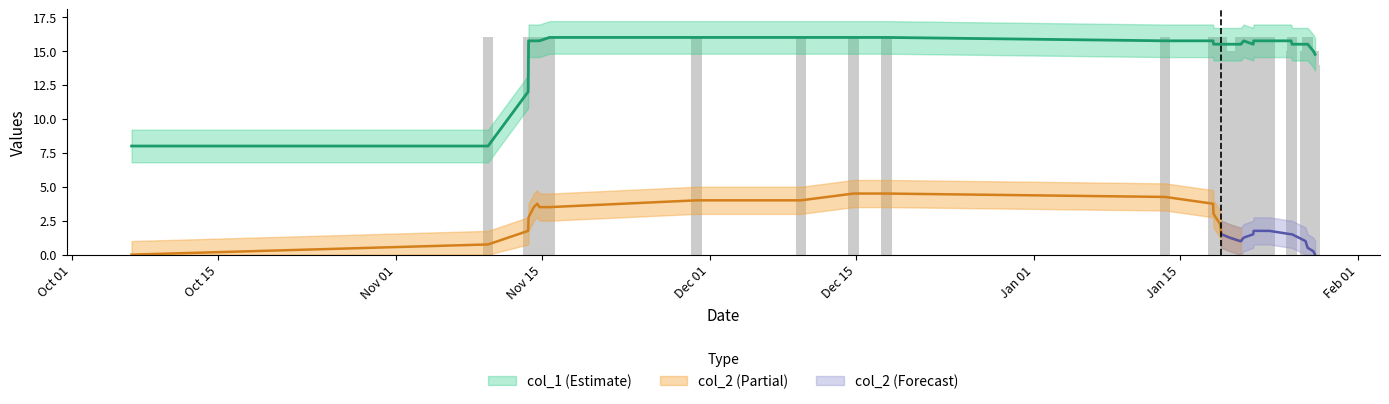

Which label corresponds to the smallest value in the chart?

1475773551